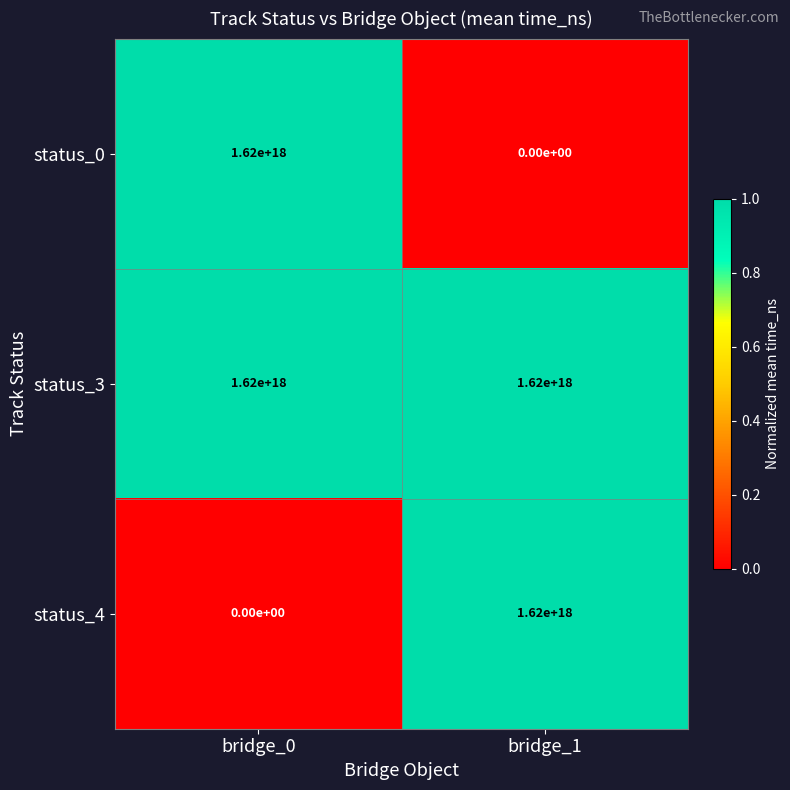

Is the value of status_3 at bridge_0 greater than the value of status_4 at bridge_0?

Yes